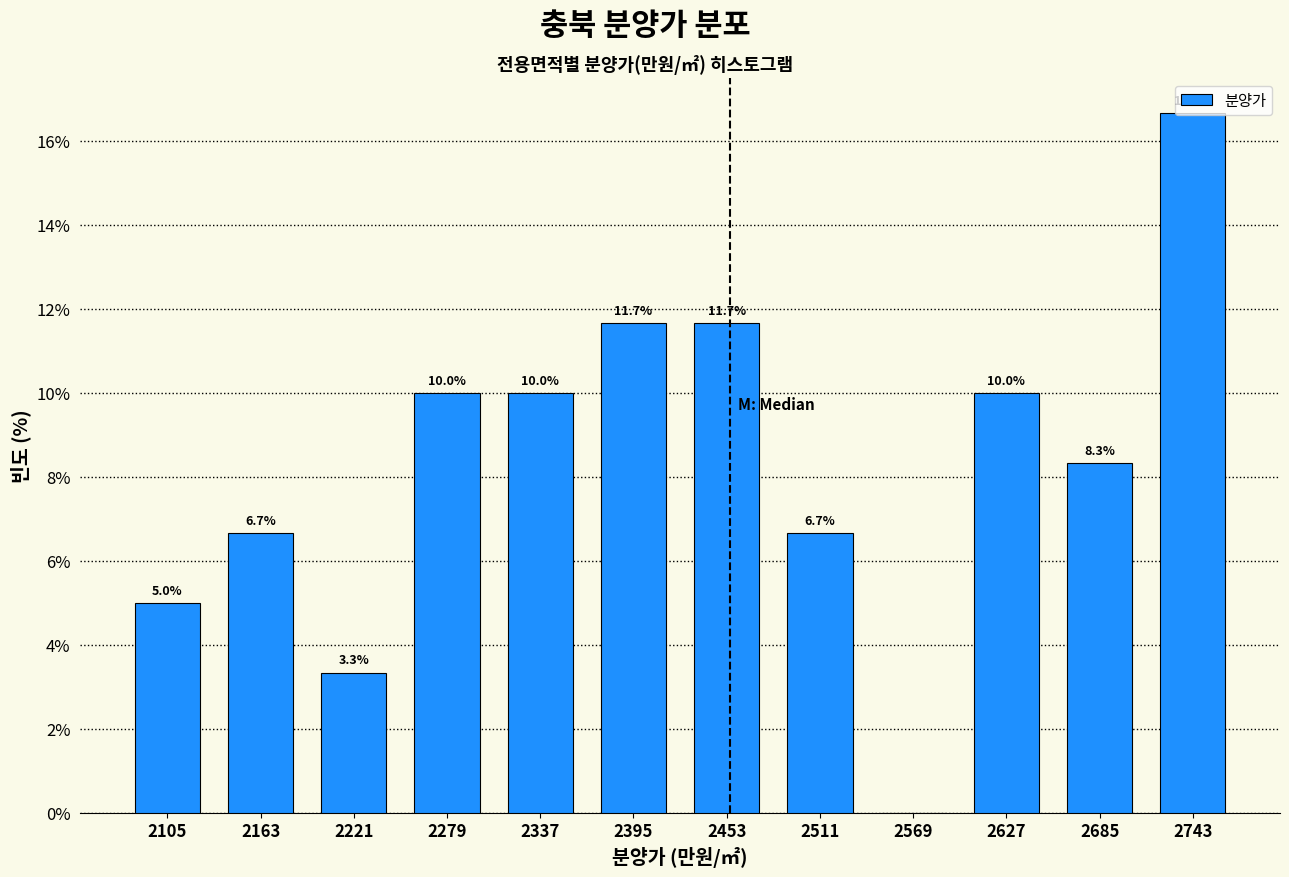

Over which range of the x-axis is the bar tallest?

2710 to 2770